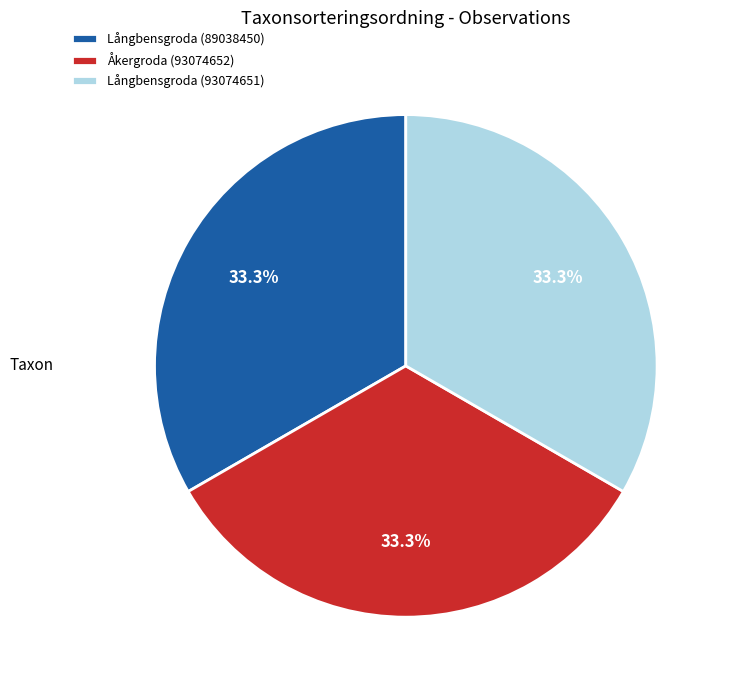

What portion of the pie excludes Åkergroda (93074652)?

66.7%